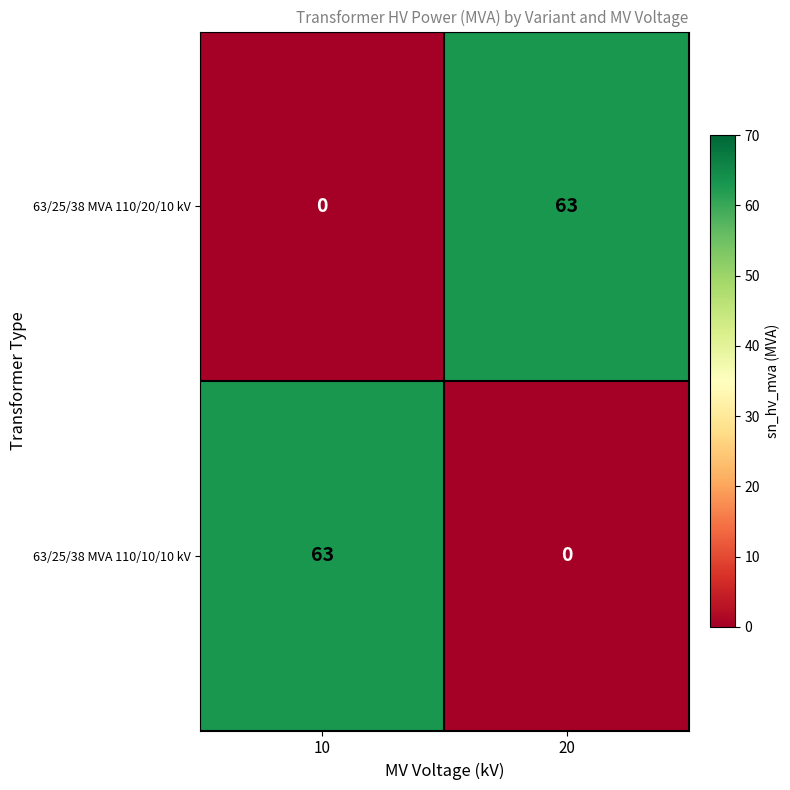

Reading left to right, extract all data points from this chart.

63/25/38 MVA 110/20/10 kV: 10=0	20=63
63/25/38 MVA 110/10/10 kV: 10=63	20=0